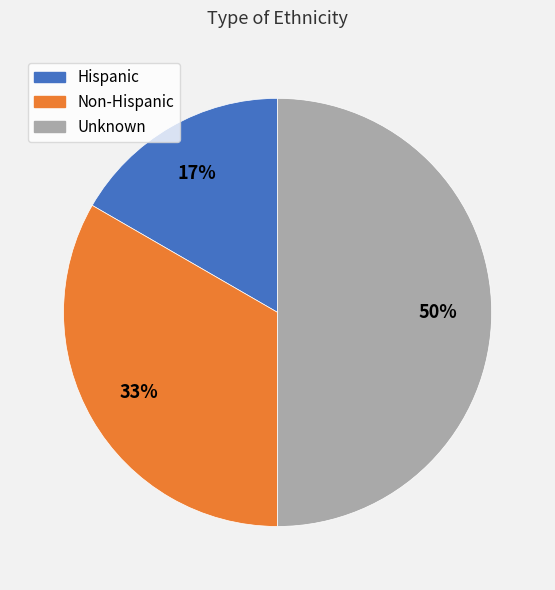

Do Unknown and Non-Hispanic together represent more than half of the pie?

Yes